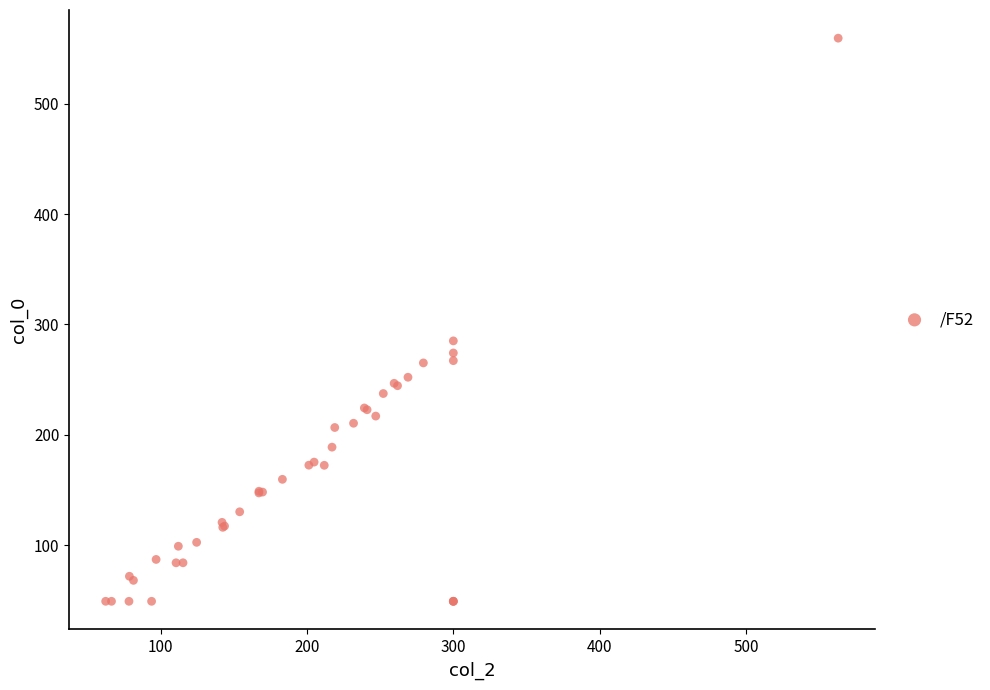

What Y value in the scatter plot is closest to 304?

285.1